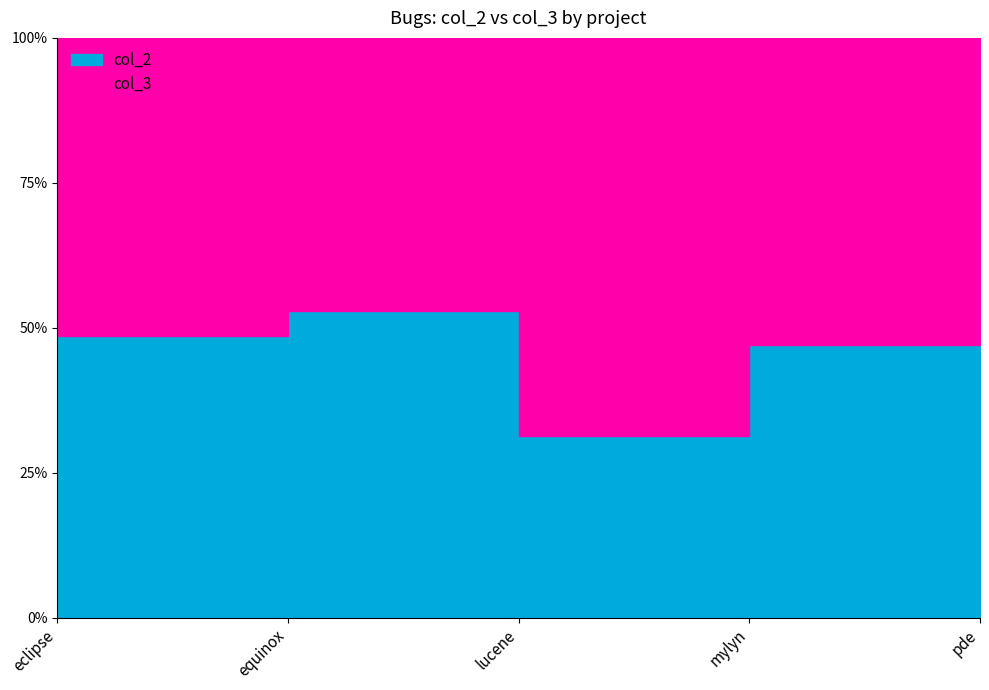

What are all the series names shown in the legend?

col_2, col_3